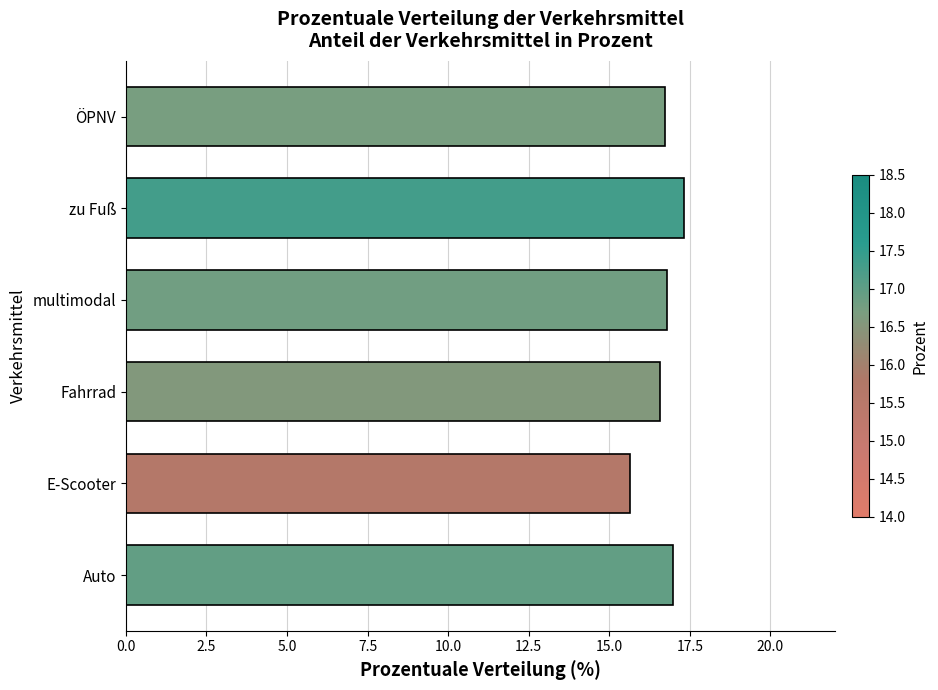

What is the ratio of the value at Auto to the value at multimodal?

1.0